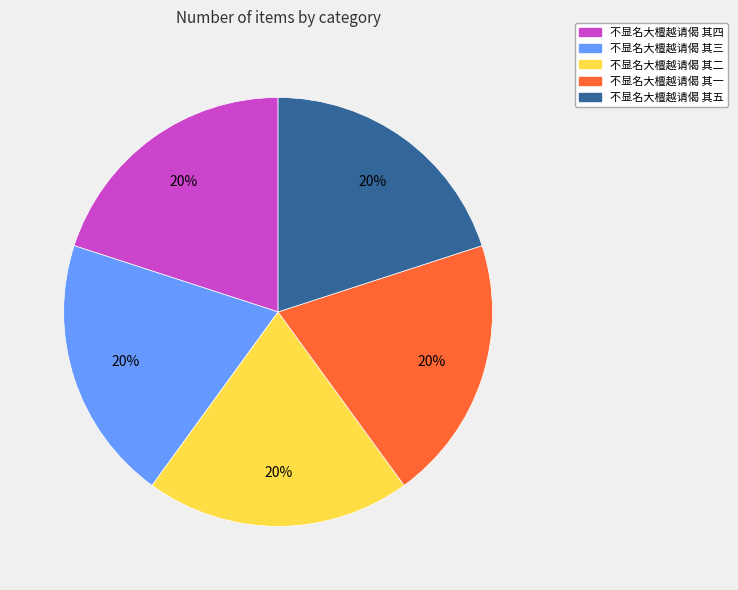

How many slices are in this pie chart?

5